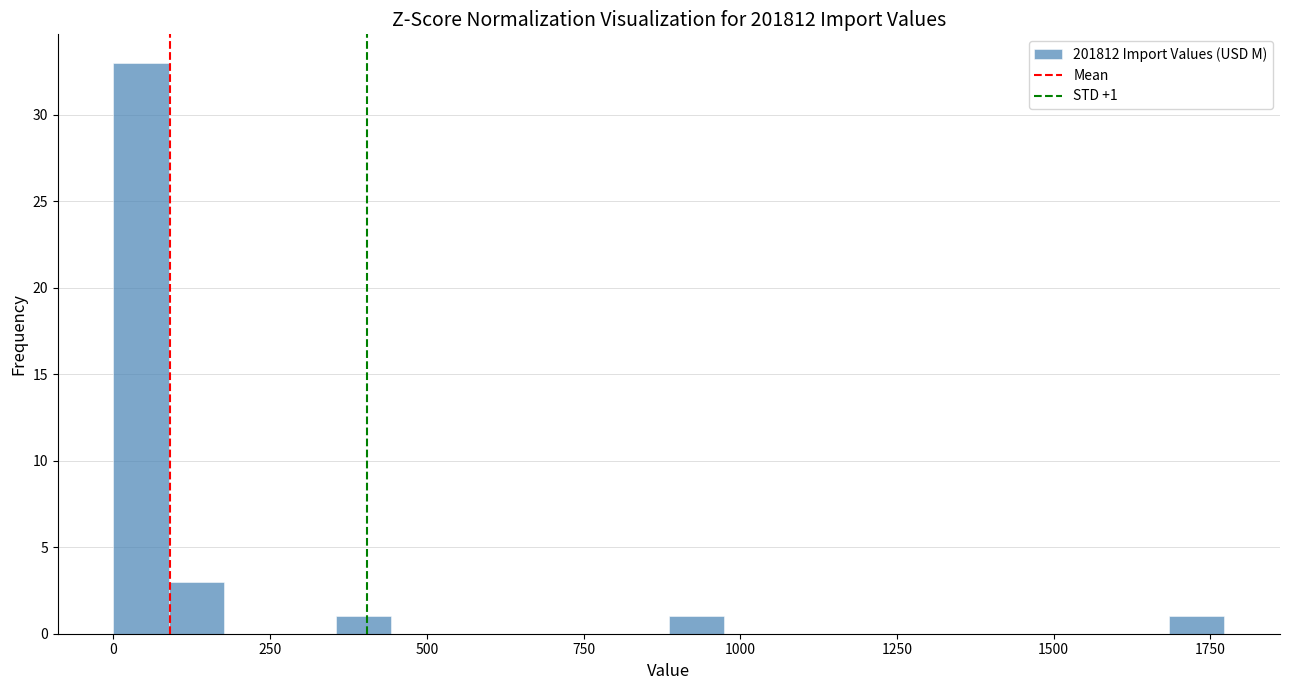

Read against the x-axis, roughly where is the centre of the tallest bar?

50